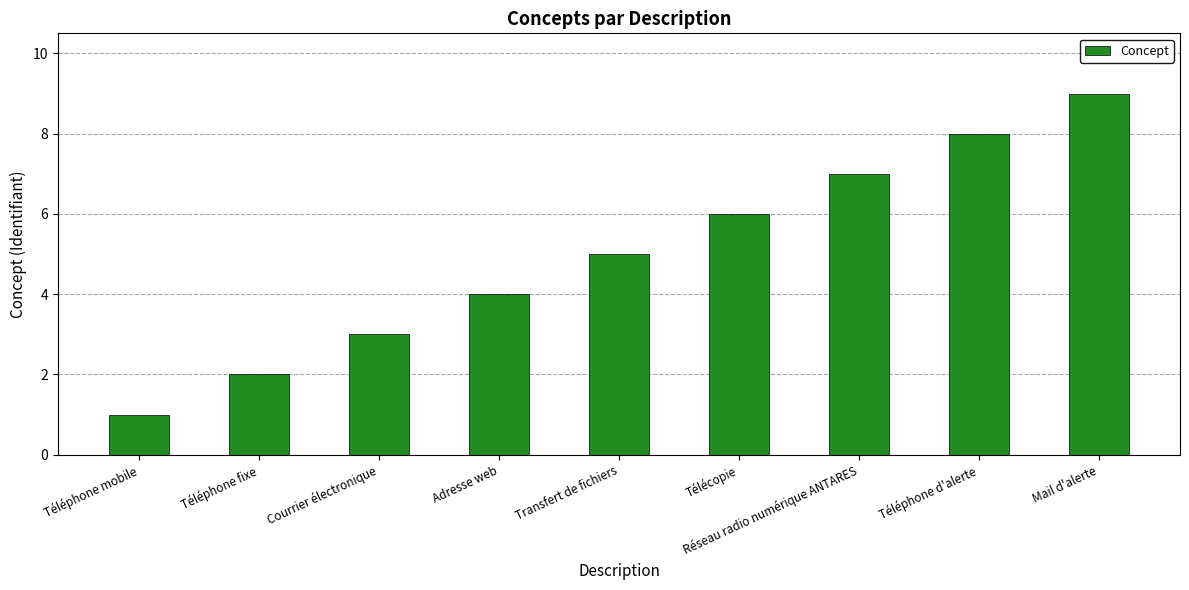

What is the label of the 7th bar from the right?

Courrier électronique